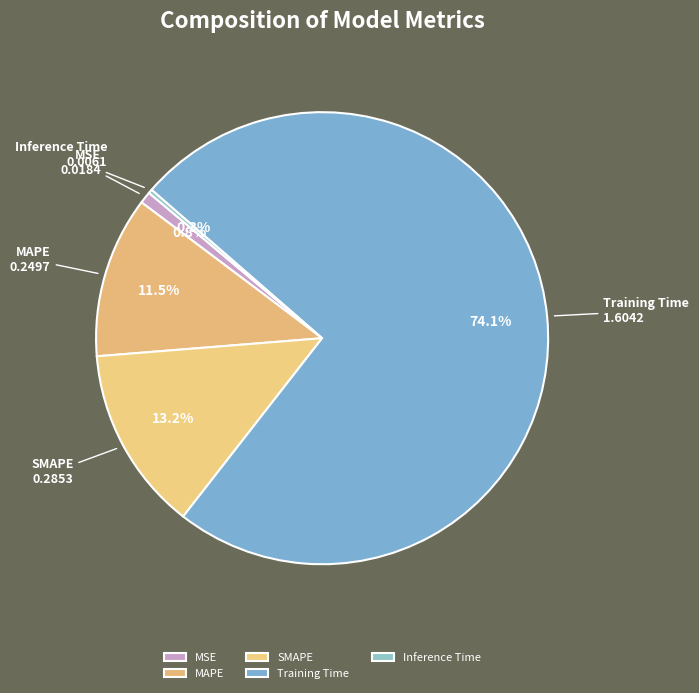

Which has a higher value, Inference Time or SMAPE?

SMAPE